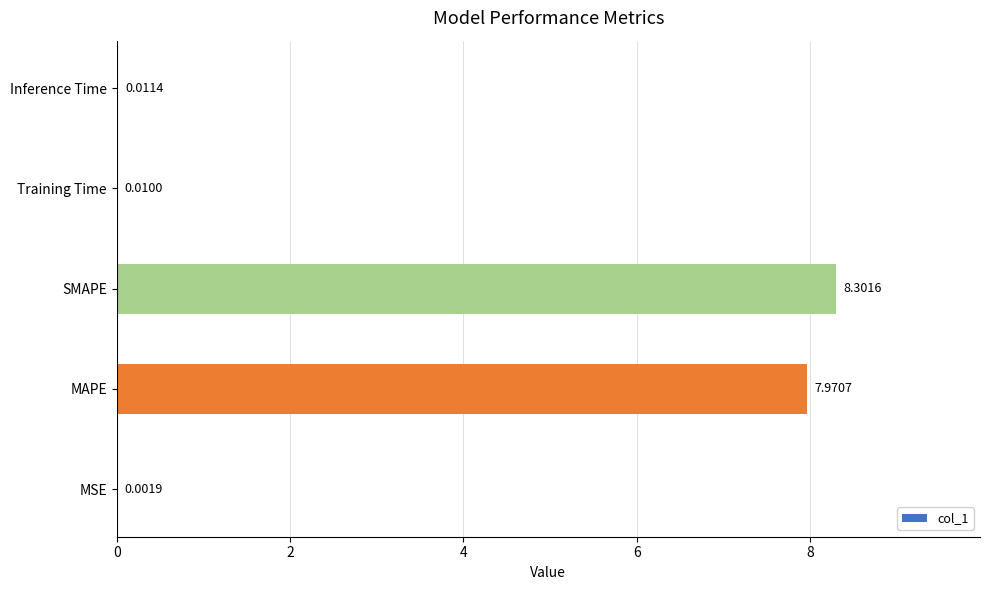

What is the sum of all values?

16.3